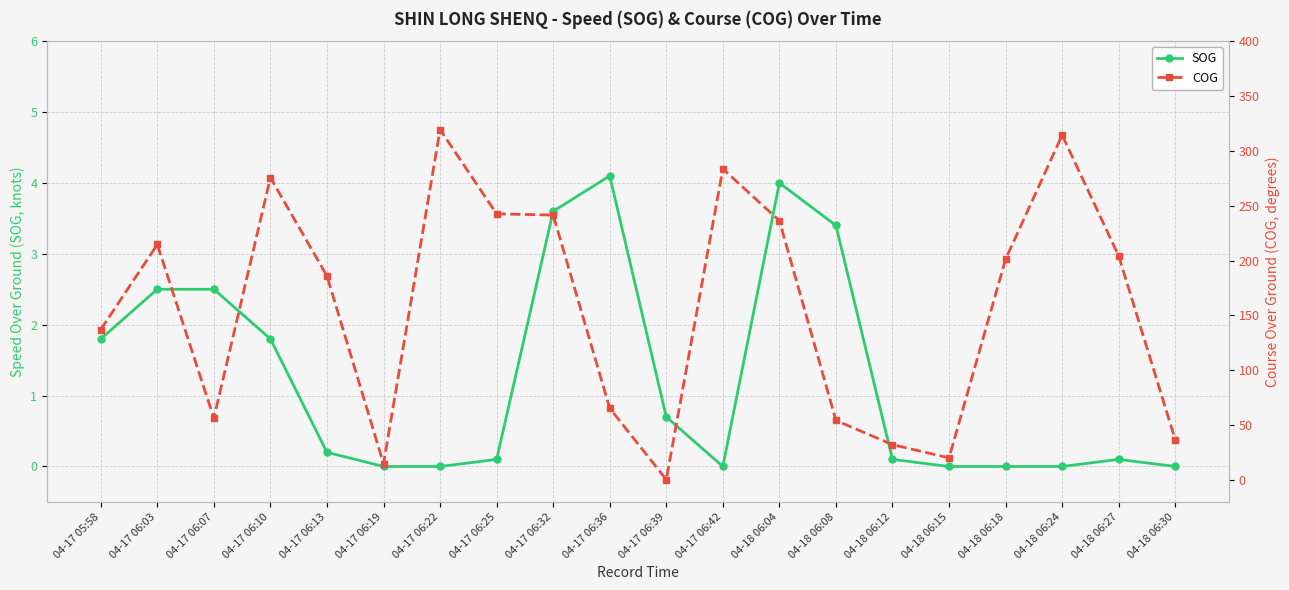

How many interior local valleys does the COG series have?

4